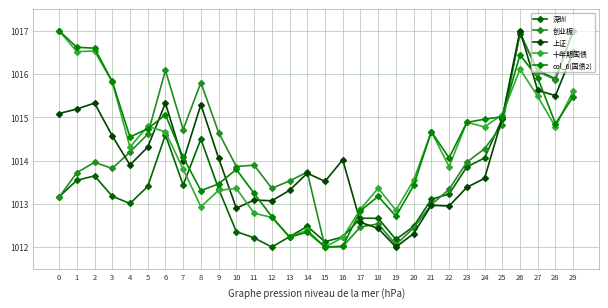

Where do 十年期国债 and 上证 first cross each other?

5 and 6